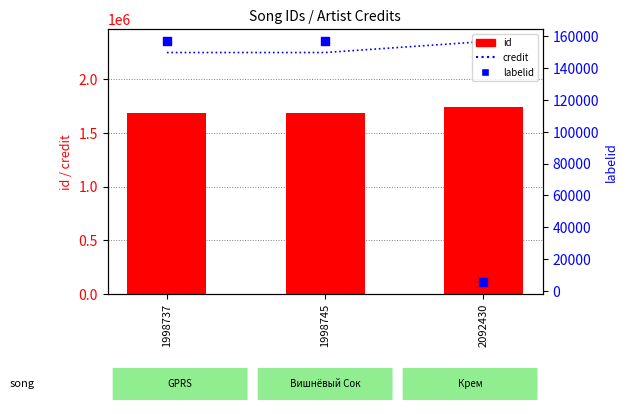

What is the total value across all series at 1998737?

4088318